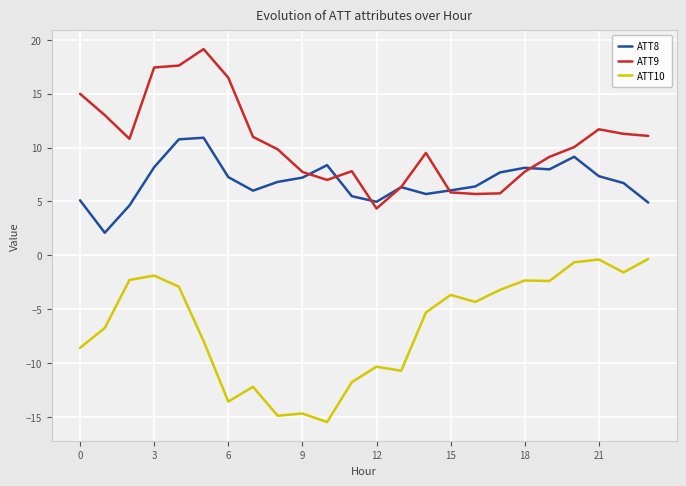

How many lines are shown in the chart?

3